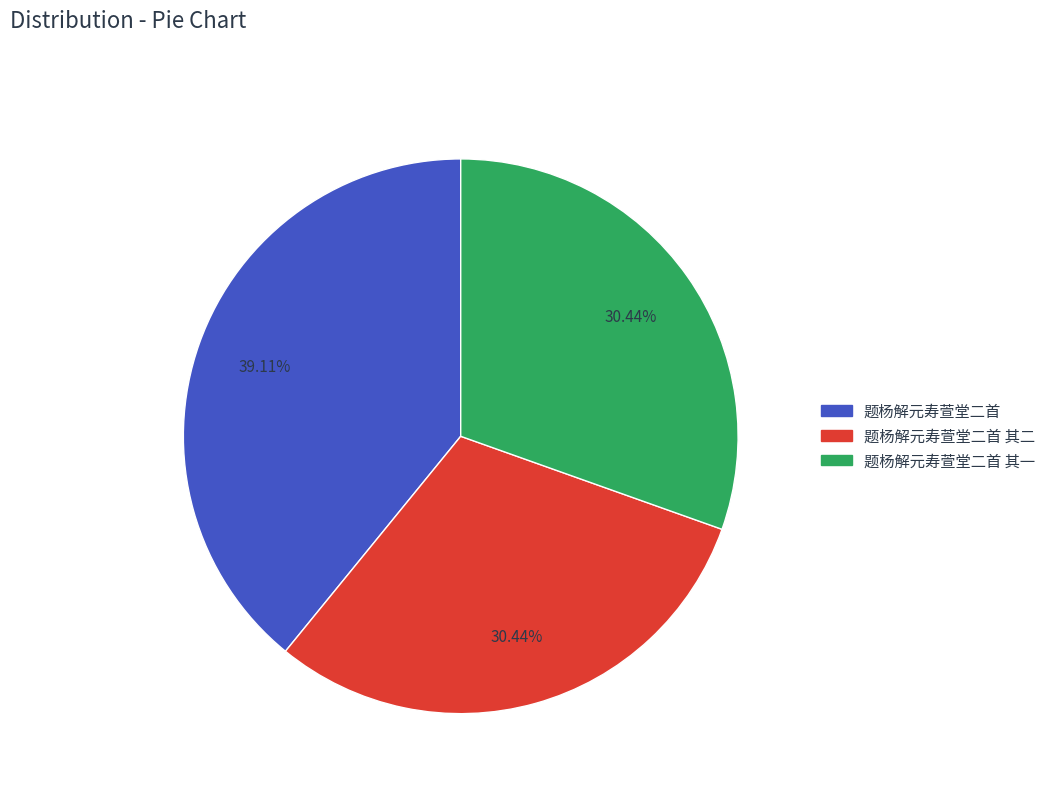

How many slices are in this pie chart?

3